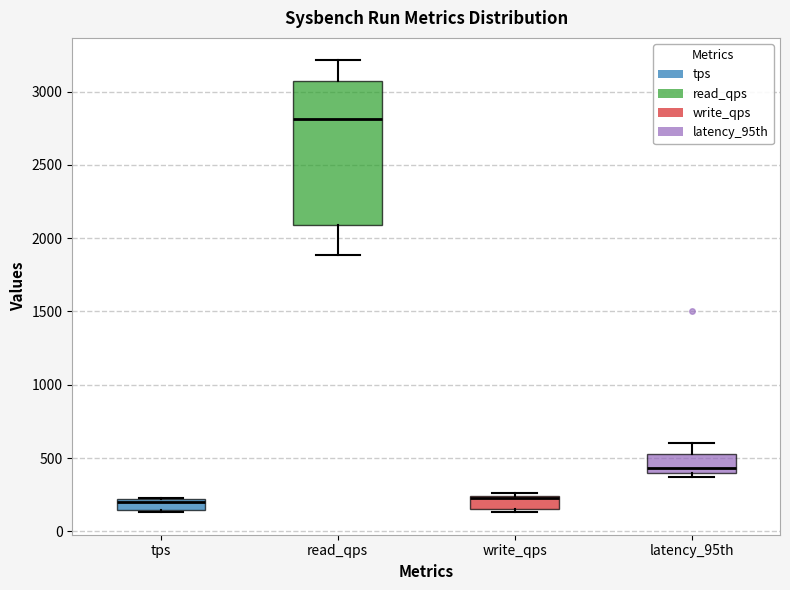

Comparing the boxes themselves (not the whiskers), which one is the tallest?

read_qps